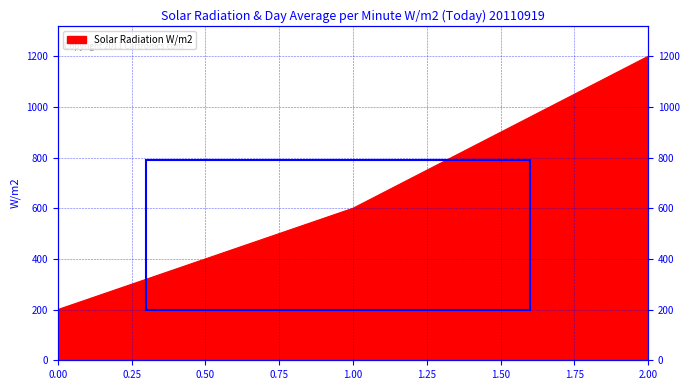

Is it true that the value at 1 is 392?

False